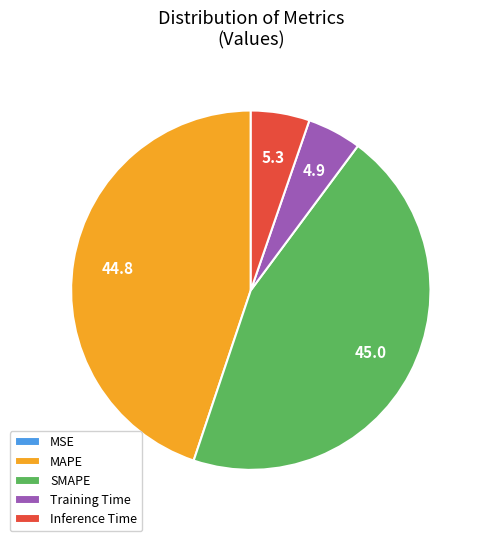

Is MAPE the majority of the pie?

No